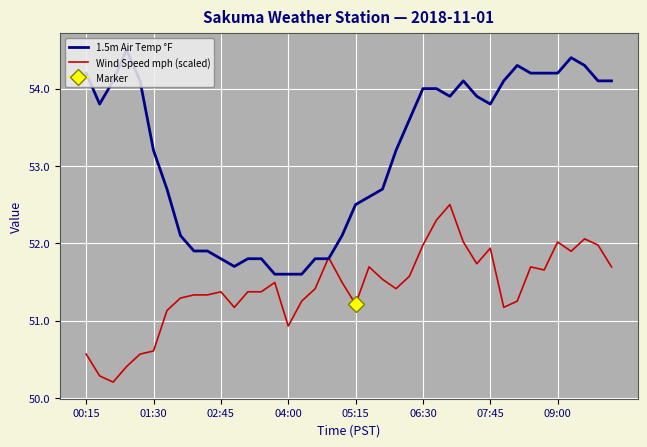

The value of Wind Speed mph (scaled) at 8 is 51.3. True or false?

True